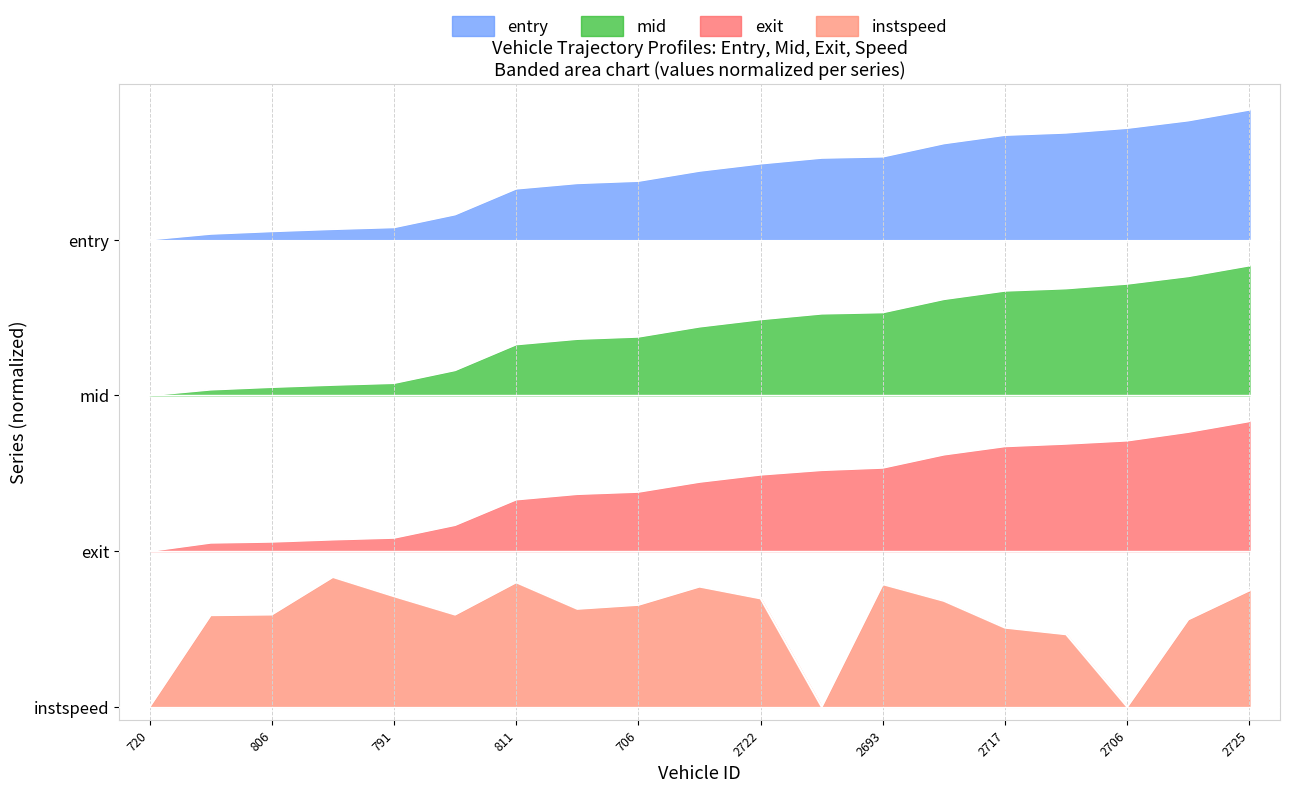

At 2692, list the series in order from largest to smallest.

entry, mid, exit, instspeed